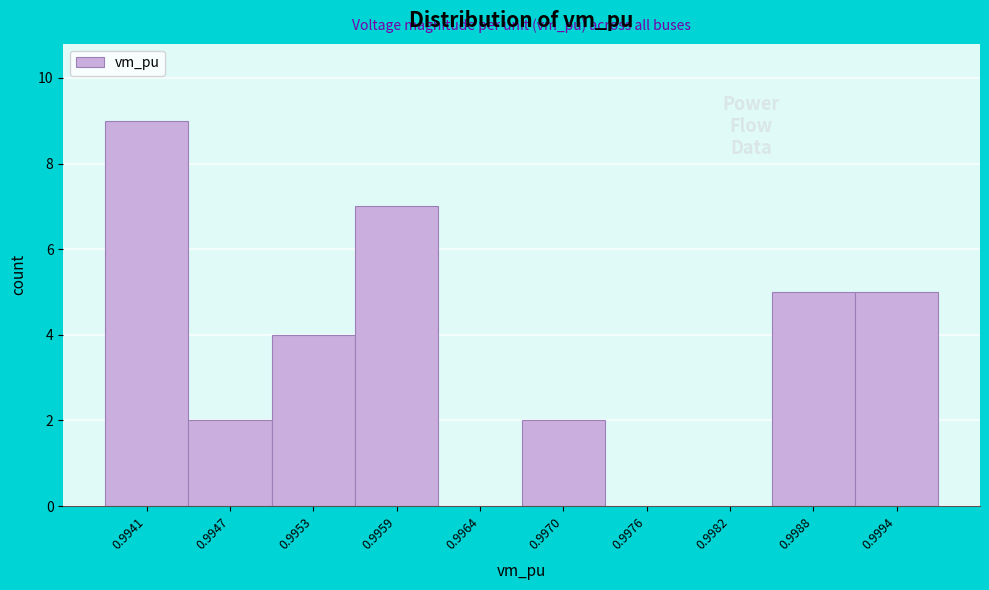

Reading left to right, transcribe all the data shown in this chart.

0.9941=9	0.9947=2	0.9953=4	0.9959=7	0.9964=0	0.9970=2	0.9976=0	0.9982=0	0.9988=5	0.9994=5